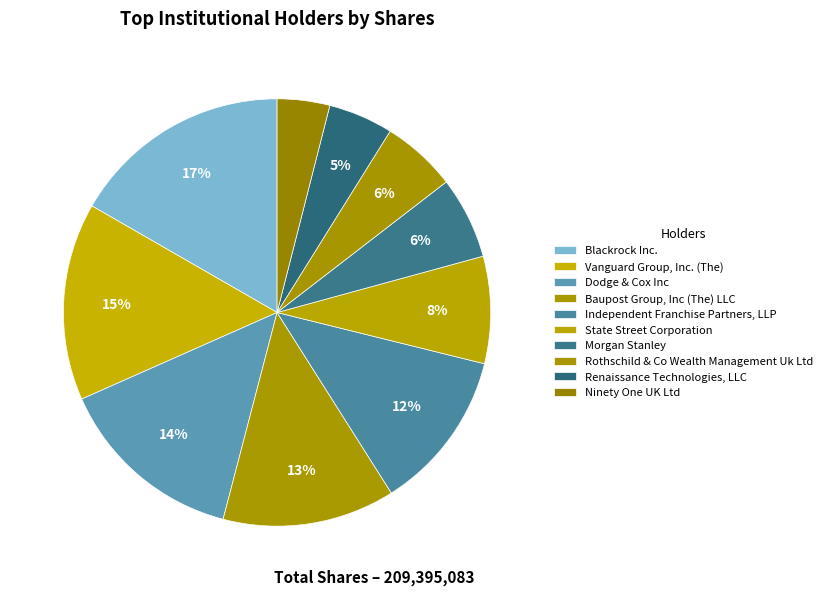

Approximately how many times larger is the value at Dodge & Cox Inc compared to Morgan Stanley?

2.3